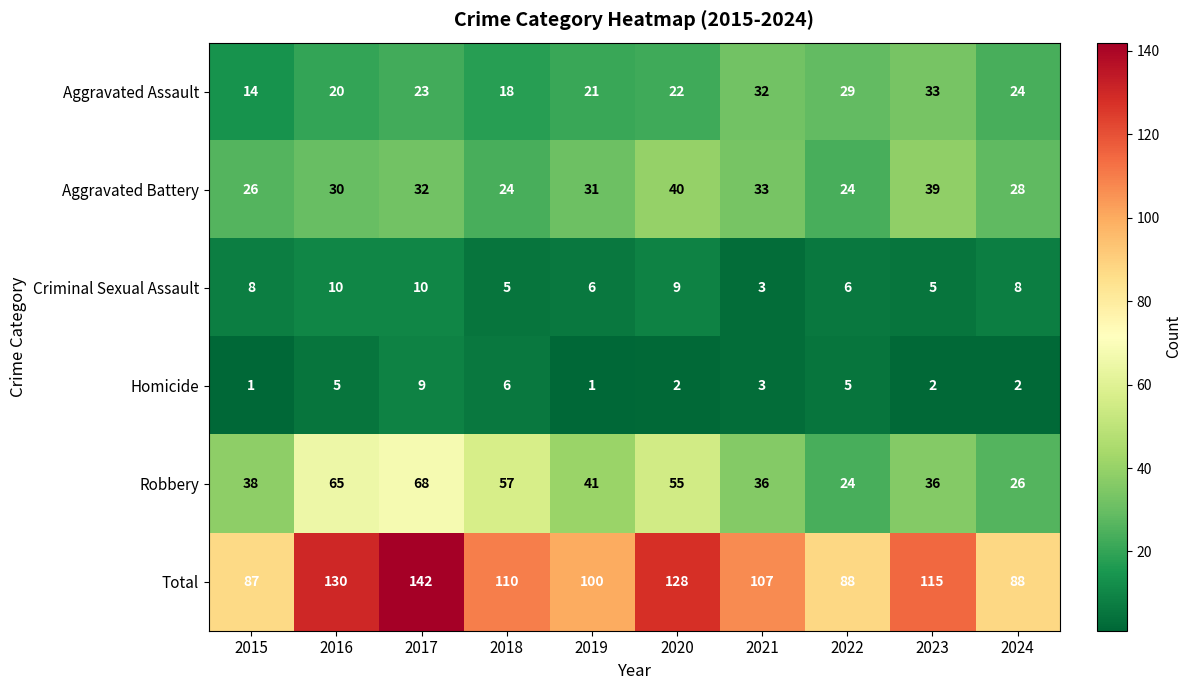

True or false: Aggravated Assault has a value of 33 at 2023.

True